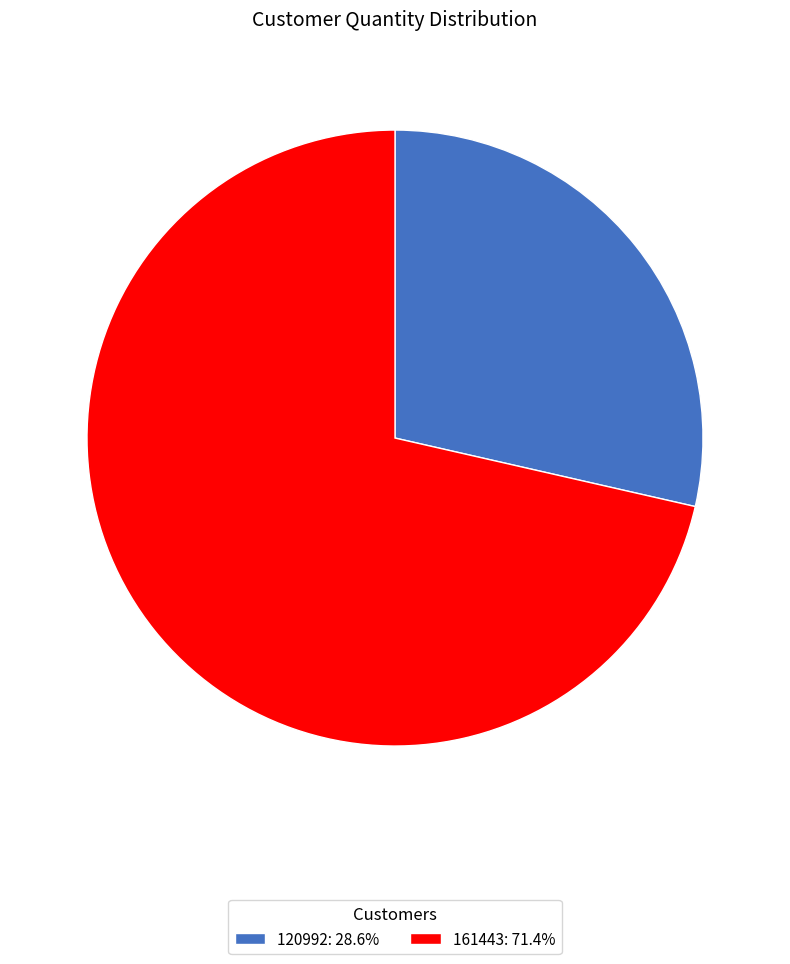

Is it true that 161443 is 71% of the pie?

True